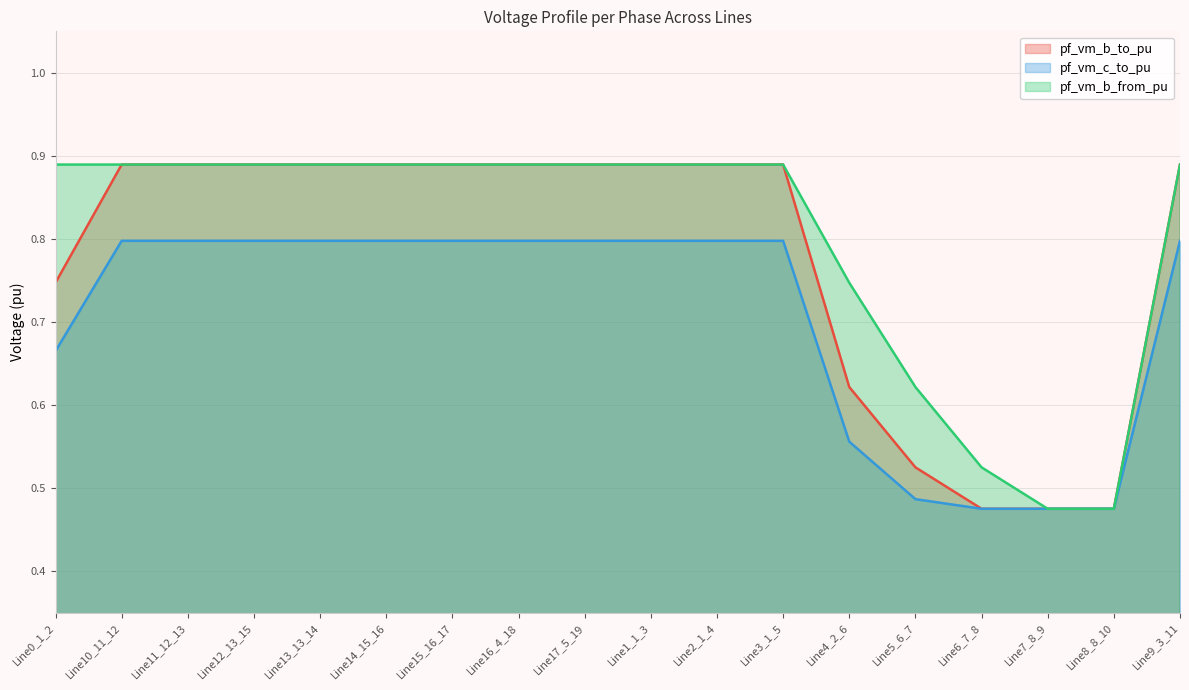

Which series has the widest spread of values?

pf_vm_b_from_pu